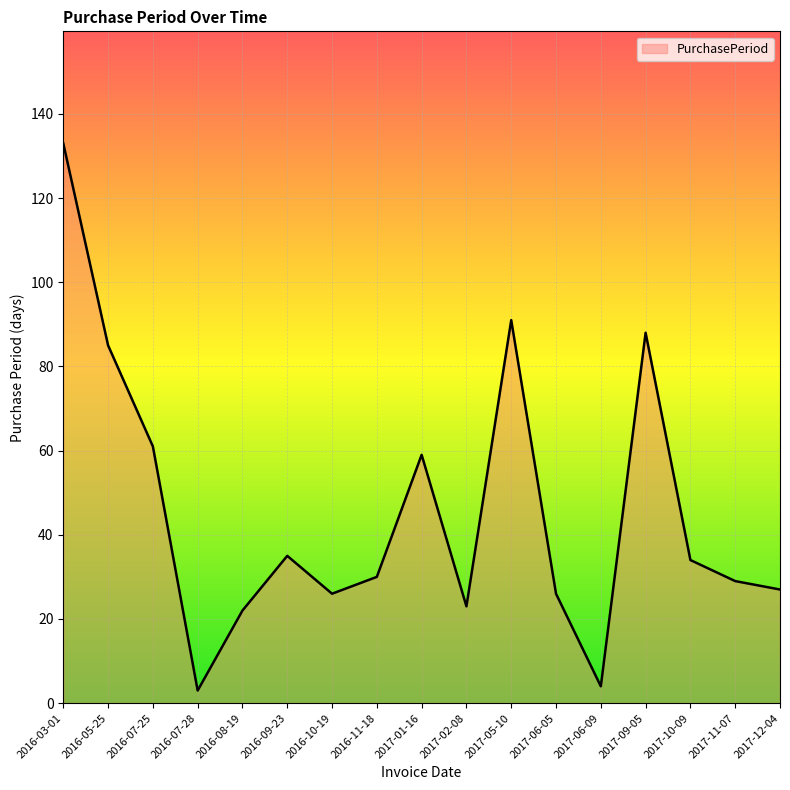

What is the sum of all values?

776